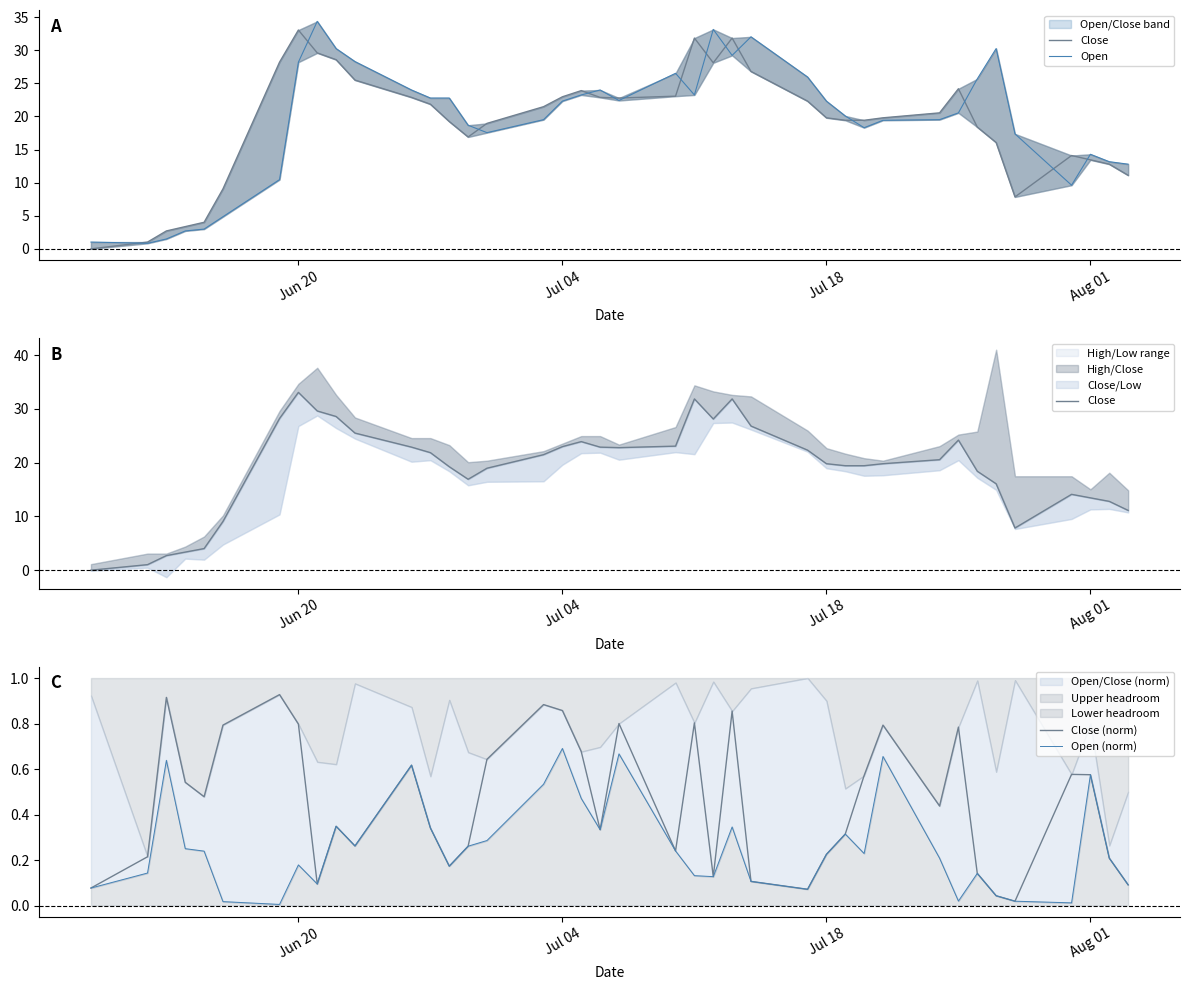

In Close (norm), how many points are higher than both neighbors (excluding endpoints)?

11